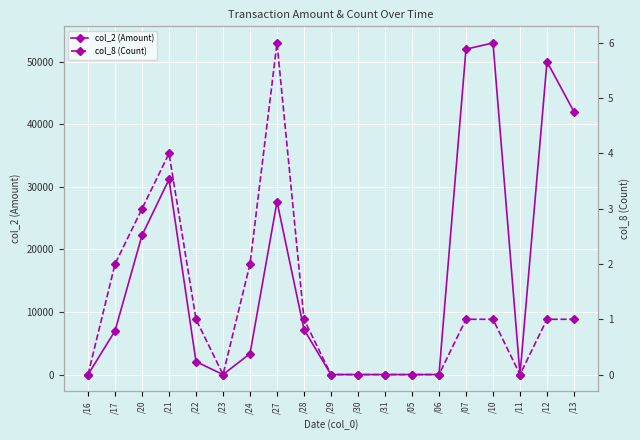

Where is col_8 (Count) nearest to the value 3?

/20